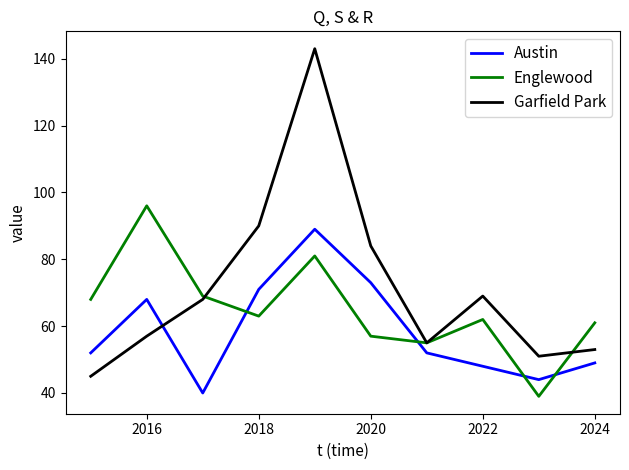

Does the chart have visible grid lines?

No